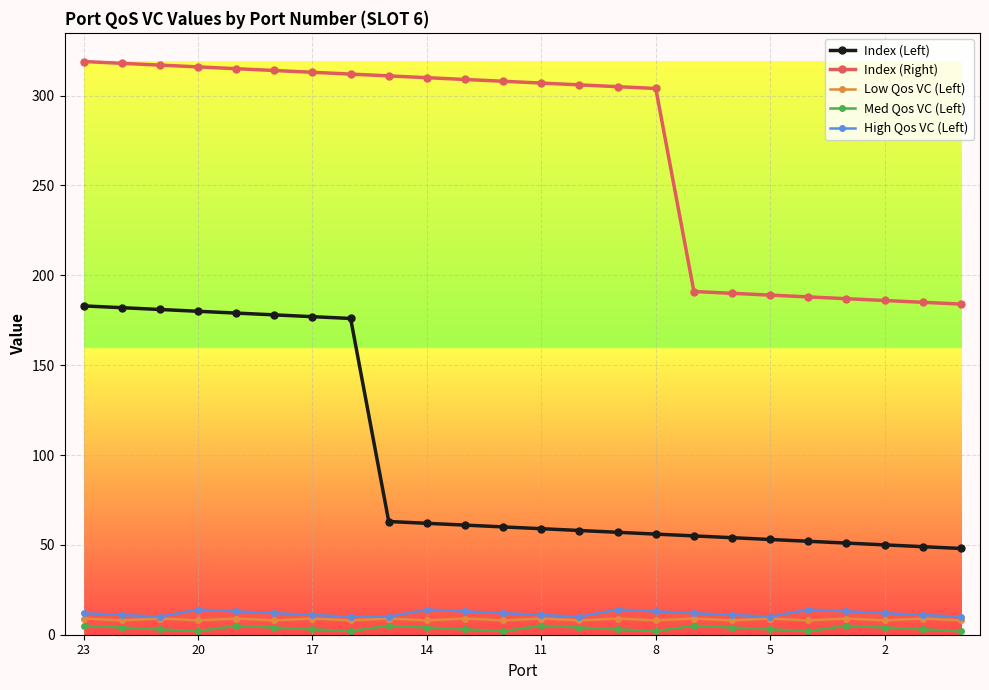

Does the chart display data point markers on the line(s)?

Yes